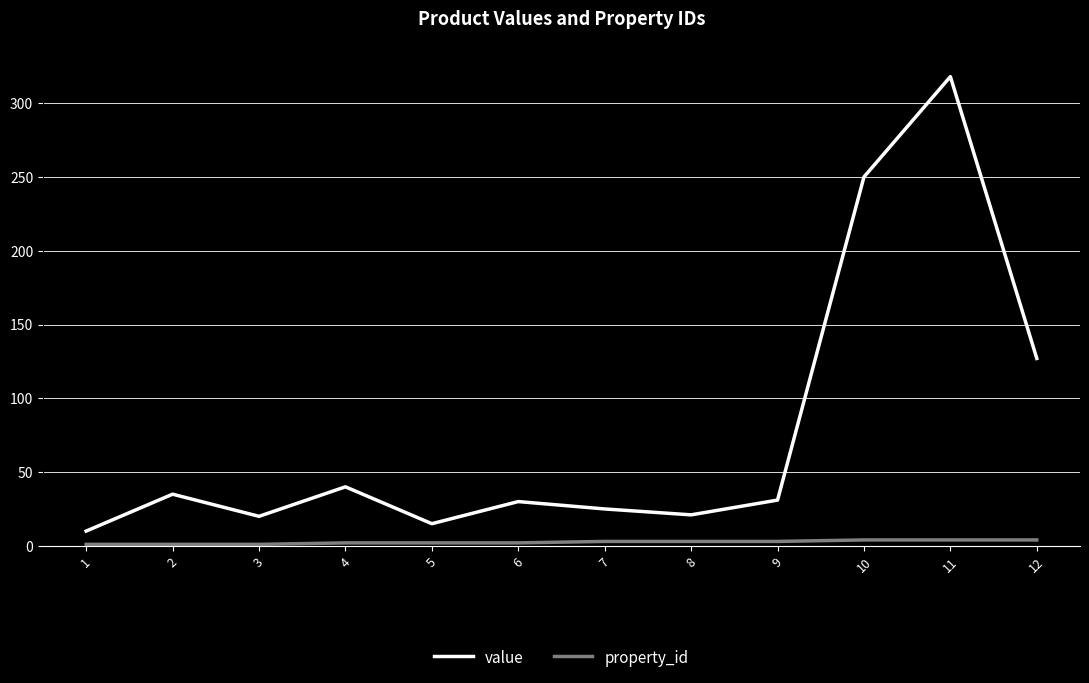

Which series changed the most between 1 and 11?

value